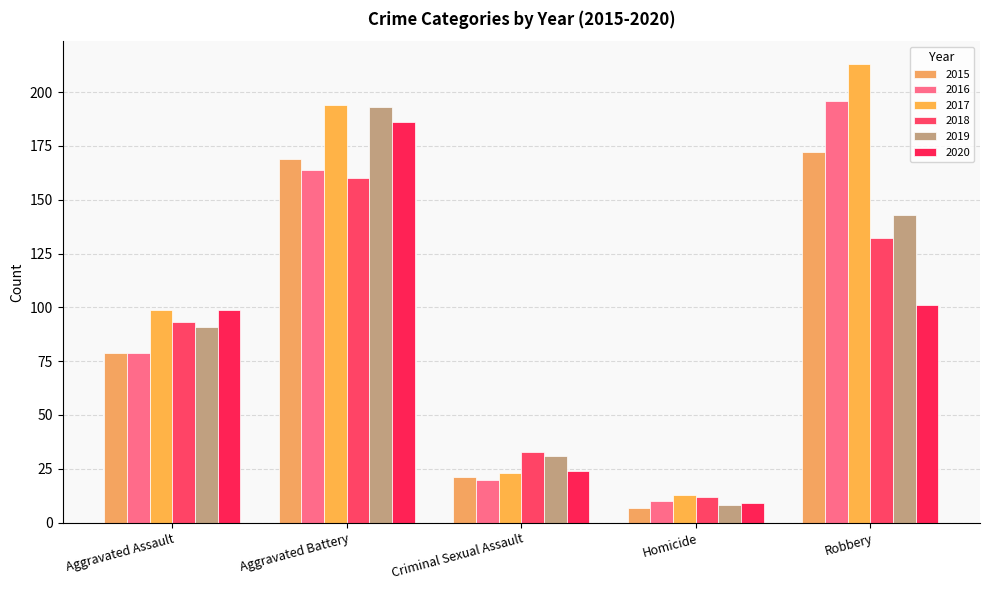

List the labels in order of 2017 value, largest first.

Robbery, Aggravated Battery, Aggravated Assault, Criminal Sexual Assault, Homicide